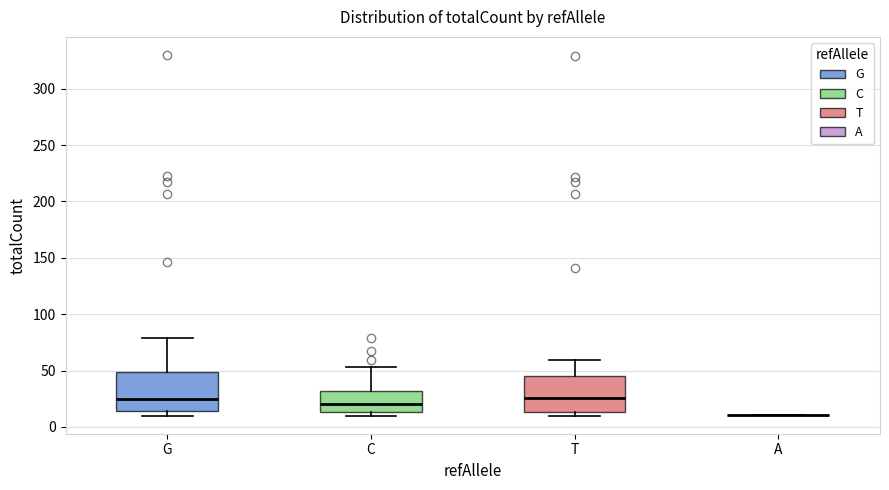

Reading left to right, read every box against the y-axis: the position of its median line, the range the box covers, and the ends of its whiskers. The values are not printed on the chart, so give them approximately, as read against the axis.

G: median 25, box 15 to 50, whiskers 10 to 80
C: median 20, box 15 to 30, whiskers 10 to 55
T: median 25, box 15 to 45, whiskers 10 to 60
A: box collapsed to a line at 10, whiskers 10 to 10